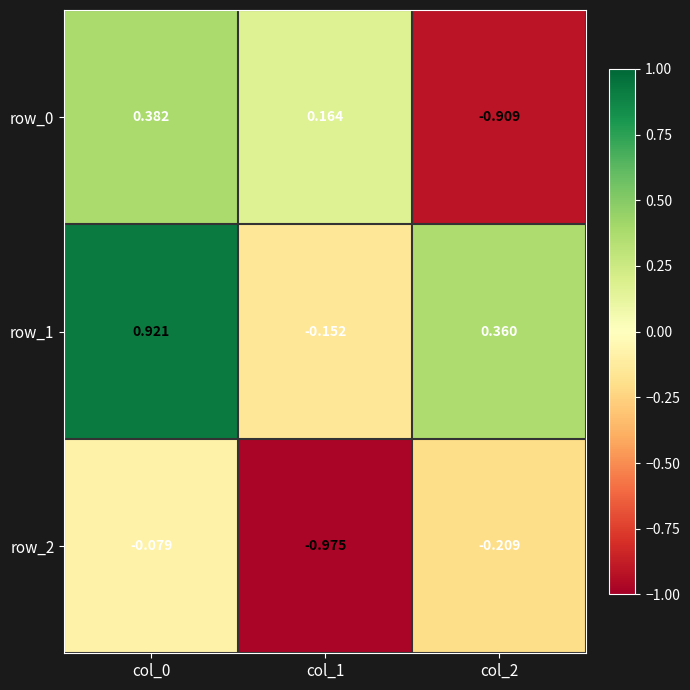

Which category has the lowest value in the row_1 series?

col_1